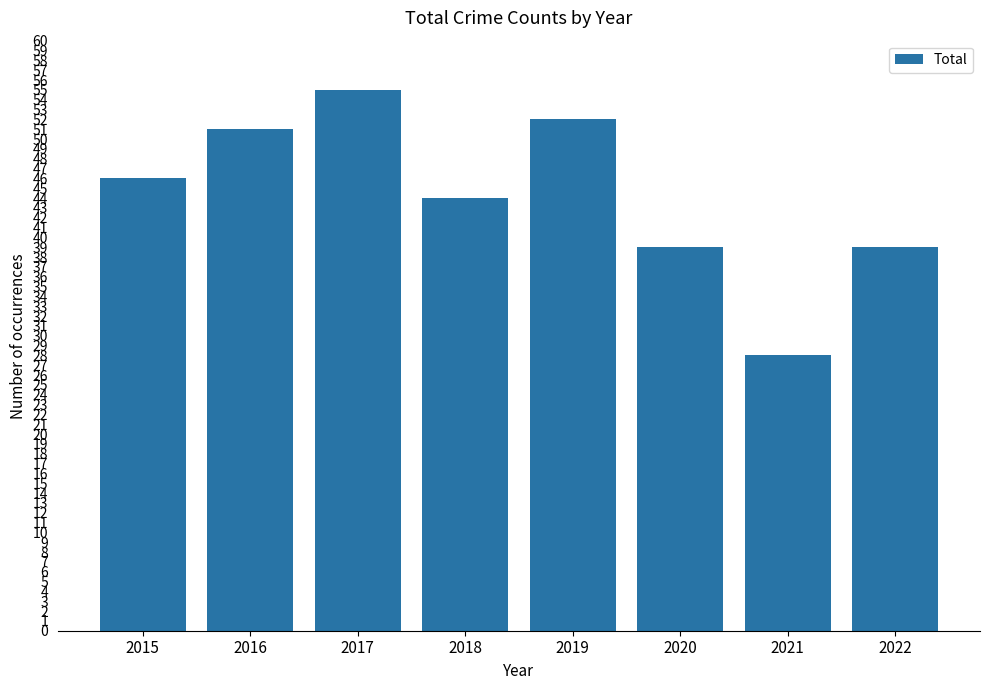

Which label corresponds to the smallest value in the chart?

2021